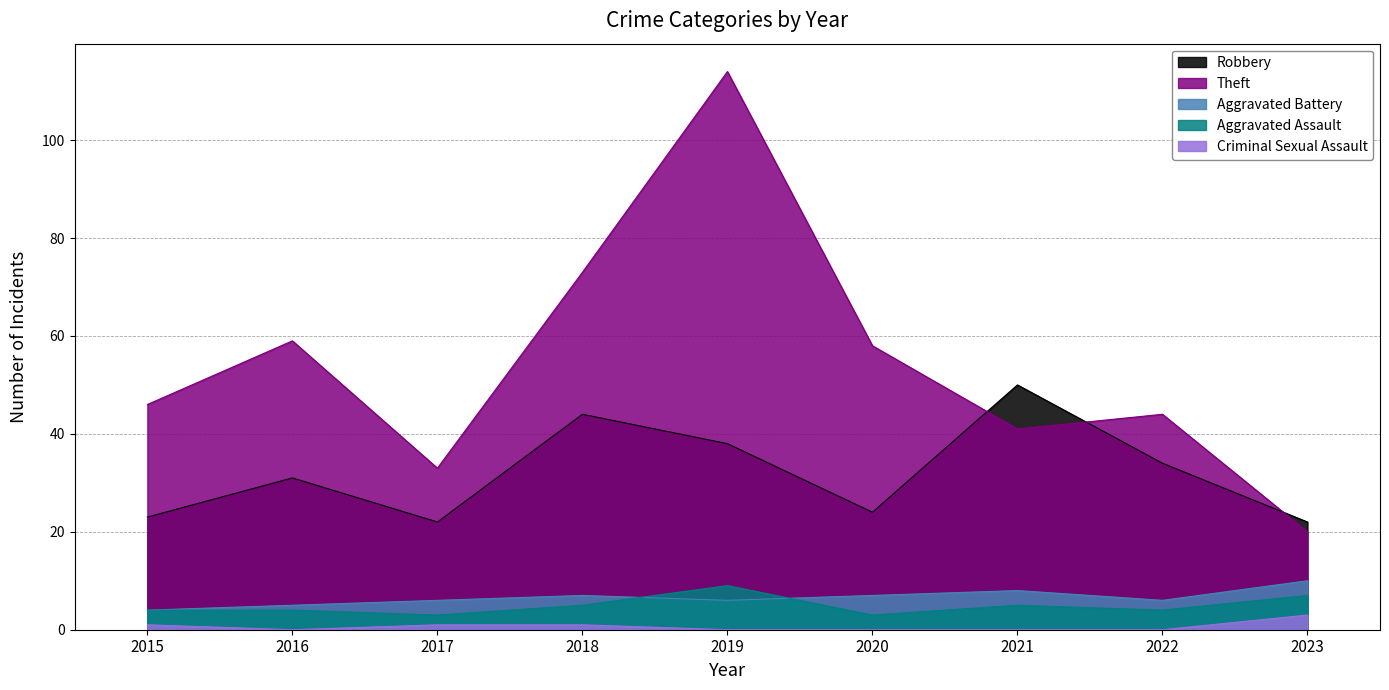

What are all the series names shown in the legend?

Robbery, Theft, Aggravated Battery, Aggravated Assault, Criminal Sexual Assault